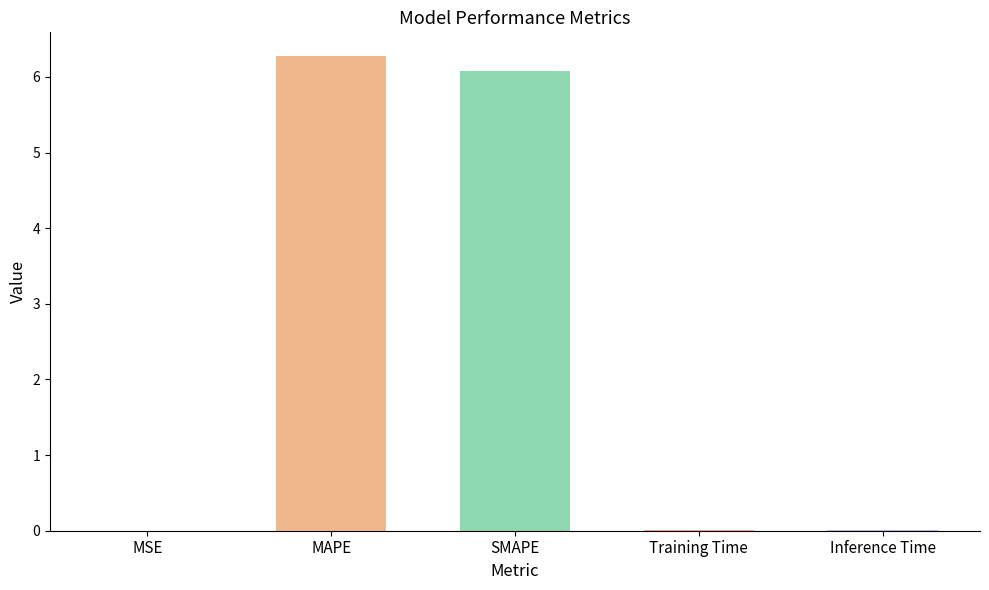

Which has a higher value, MAPE or Training Time?

MAPE